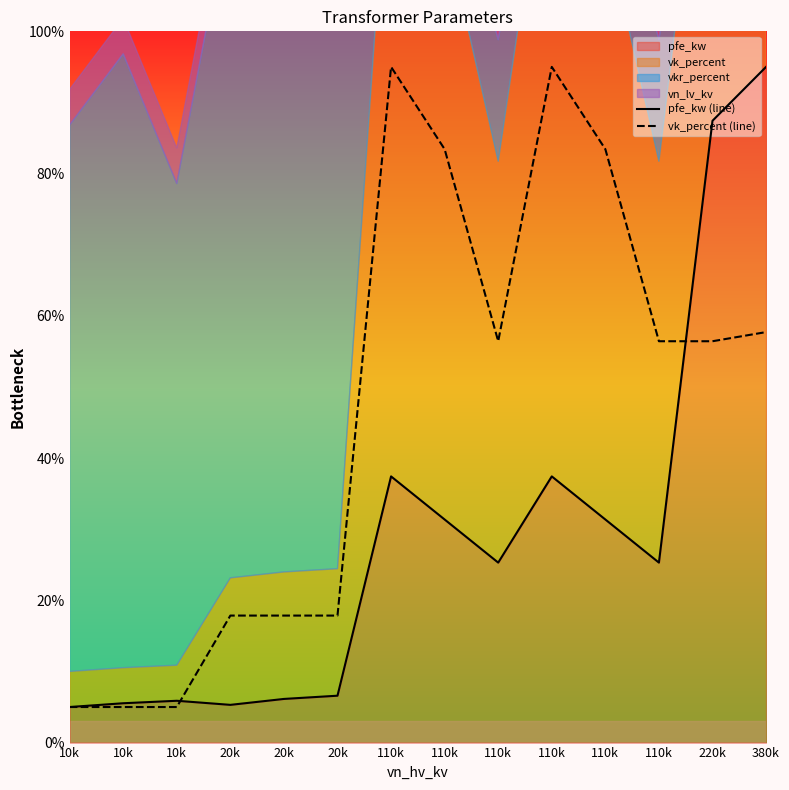

Which series has the widest spread of values?

pfe_kw (line)